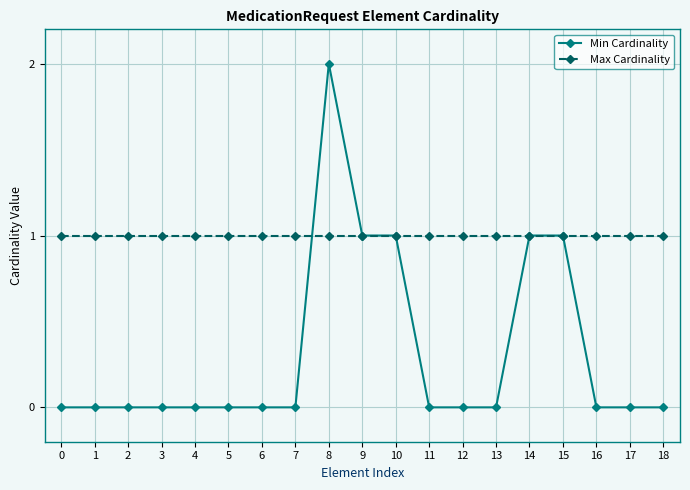

What are all the series names shown in the legend?

Min Cardinality, Max Cardinality